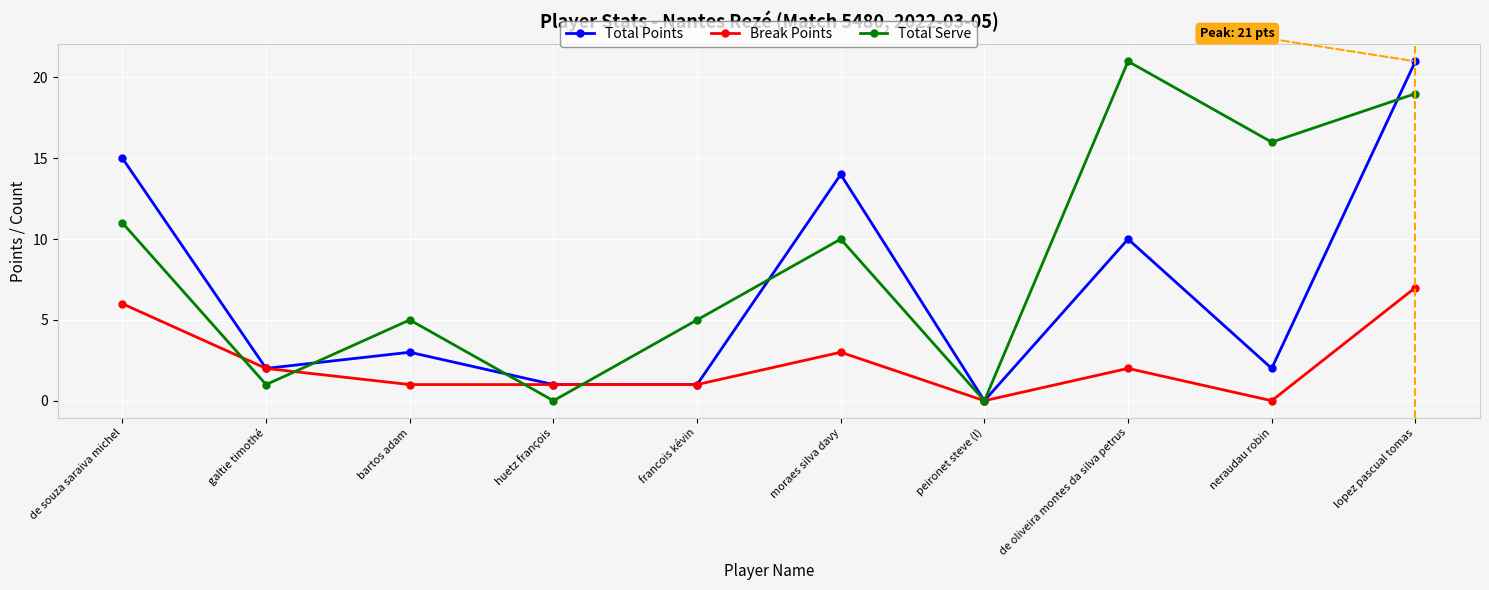

At which category does Total Serve reach its first local peak?

bartos adam